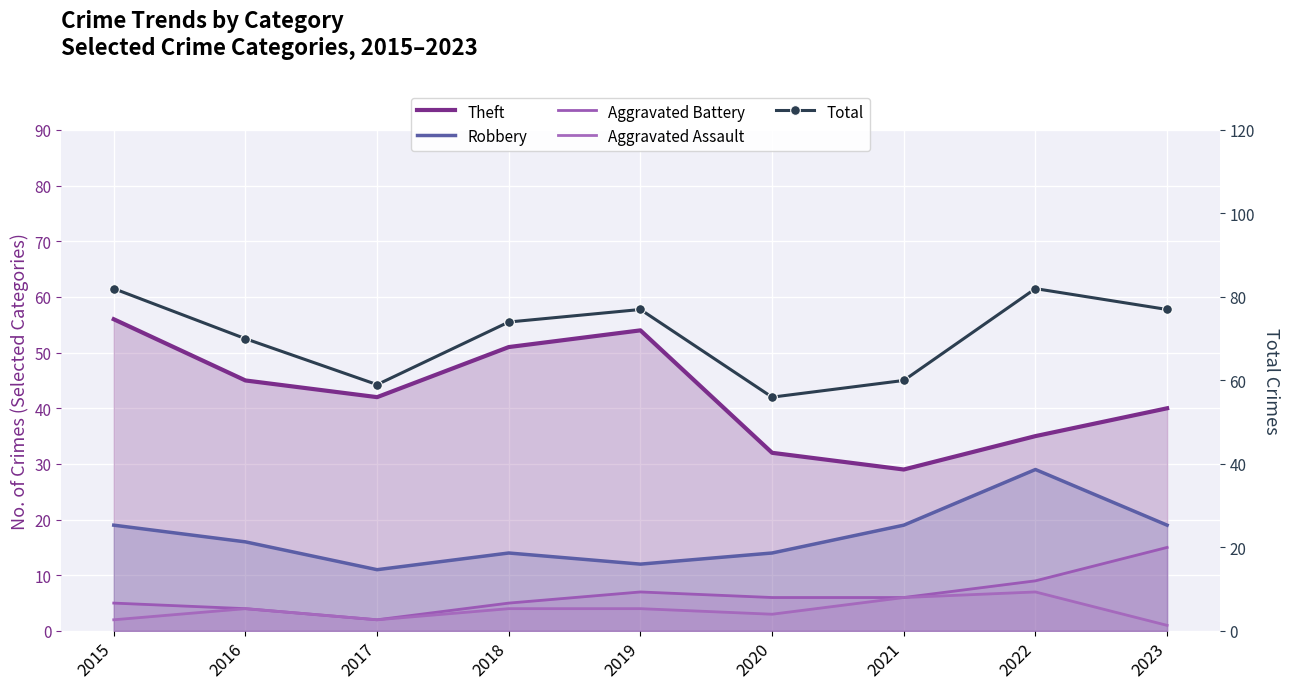

What are all the series names shown in the legend?

Theft, Robbery, Aggravated Battery, Aggravated Assault, Total